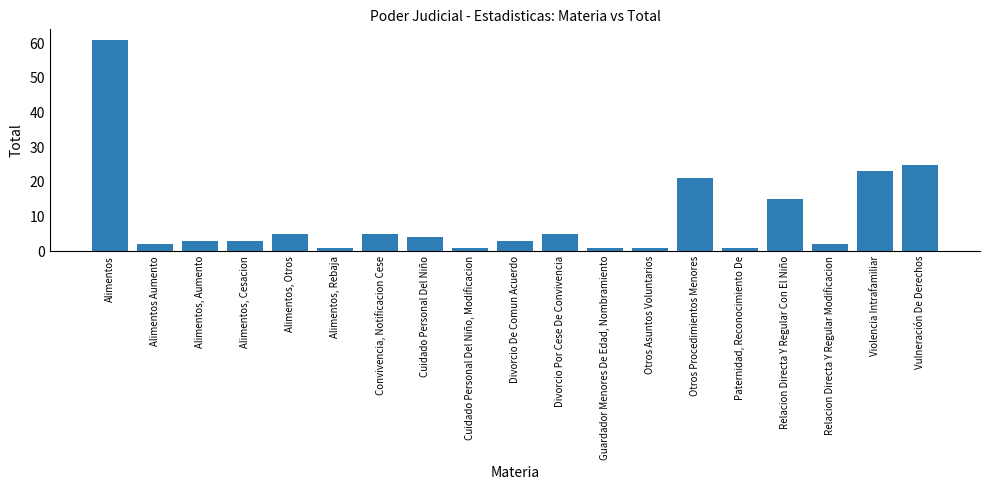

What is the value of the 10th bar from the left?

3